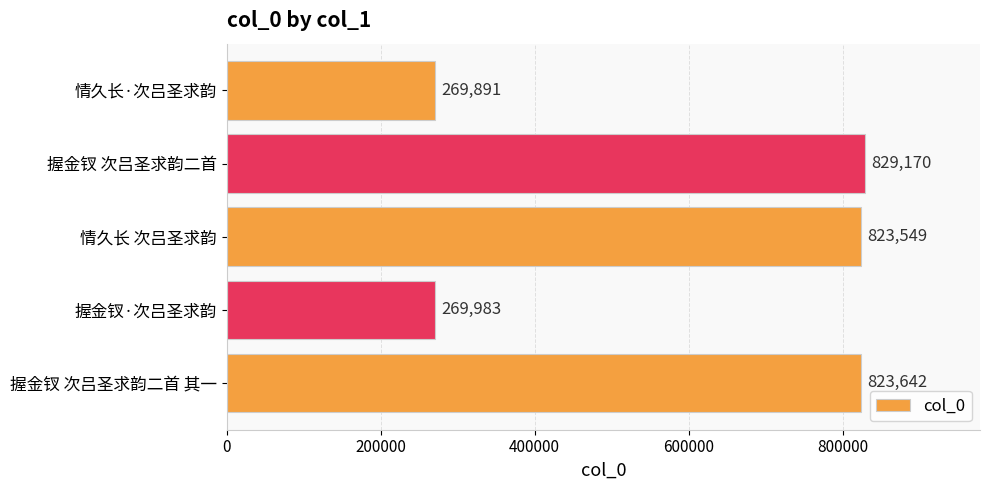

Reading bottom to top, what are all the values shown in this chart?

823642	269983	823549	829170	269891